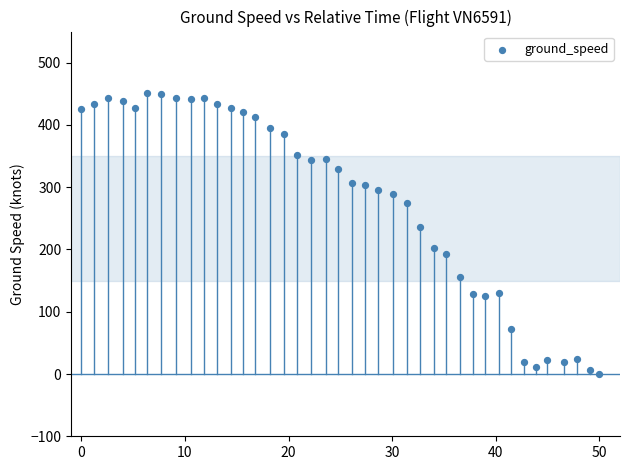

What Y value in the scatter plot is closest to 226?

236